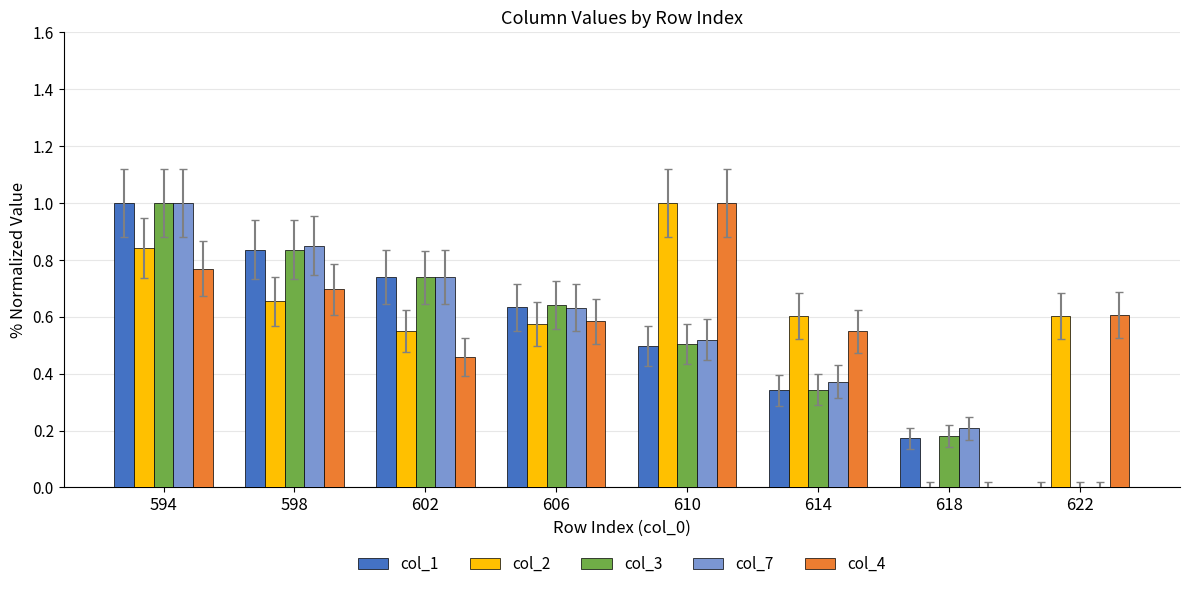

What is the maximum value for col_1?

1.0